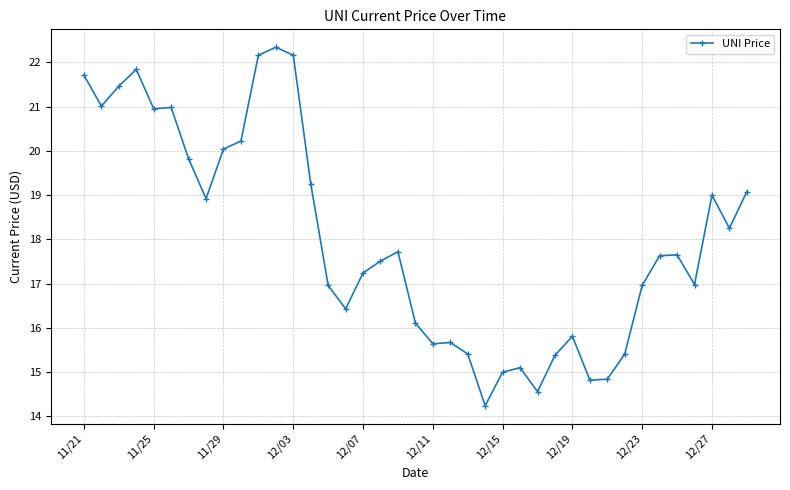

True or false: the data has more than 1 interior local peaks.

True